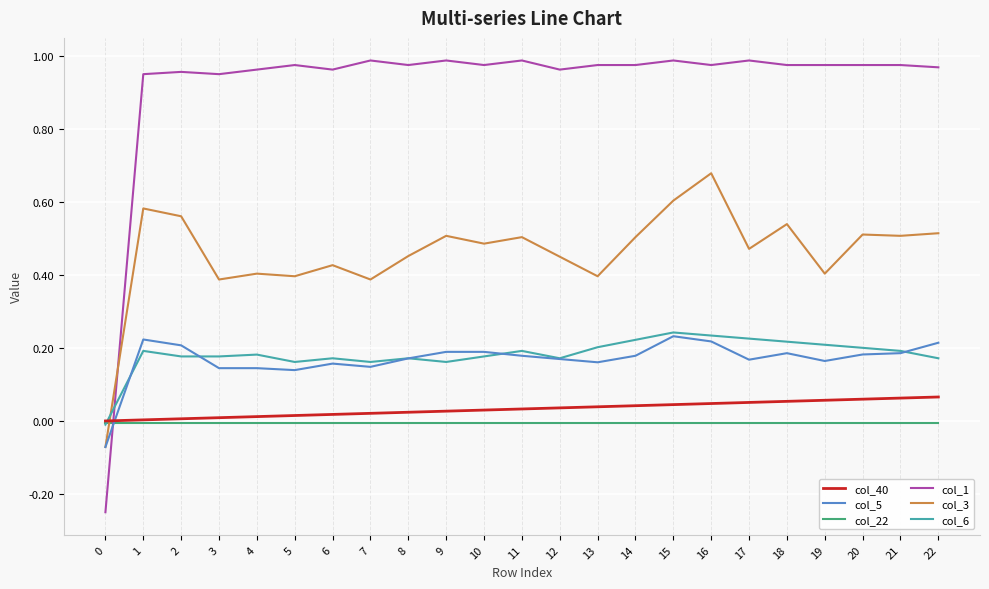

True or false: col_22 and col_5 cross at least once.

True